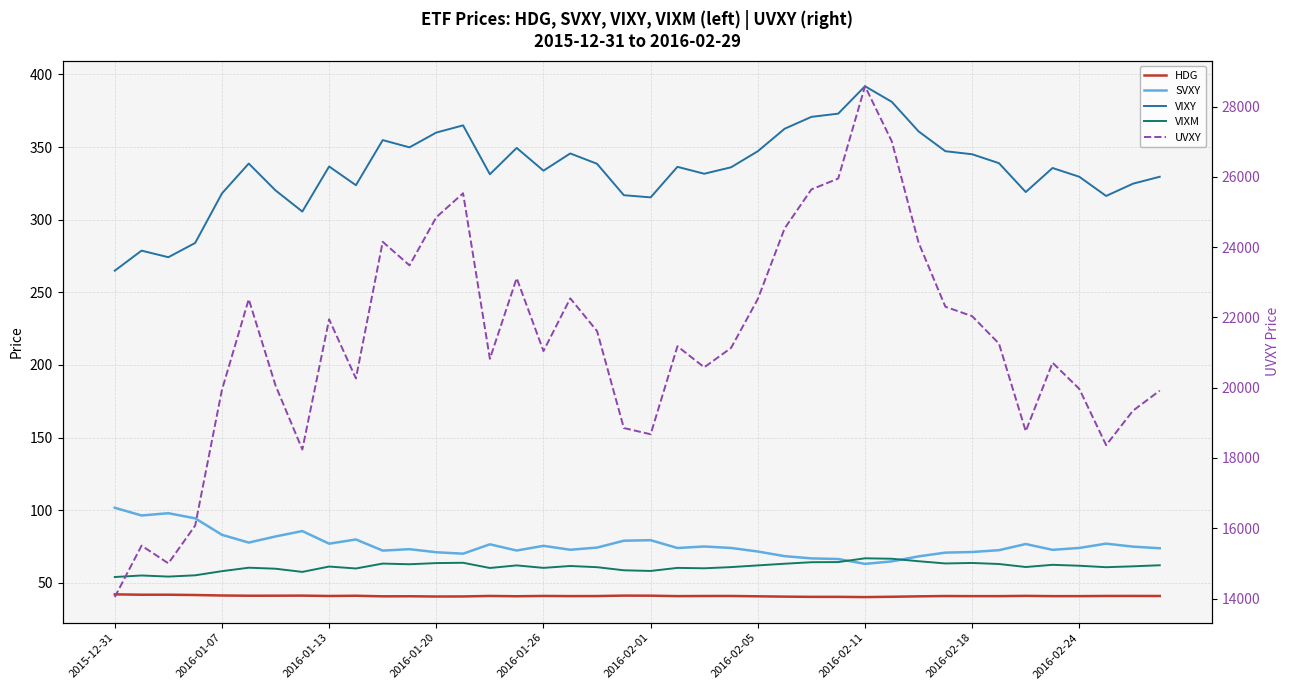

In VIXM, how many points are lower than both neighbors (excluding endpoints)?

11